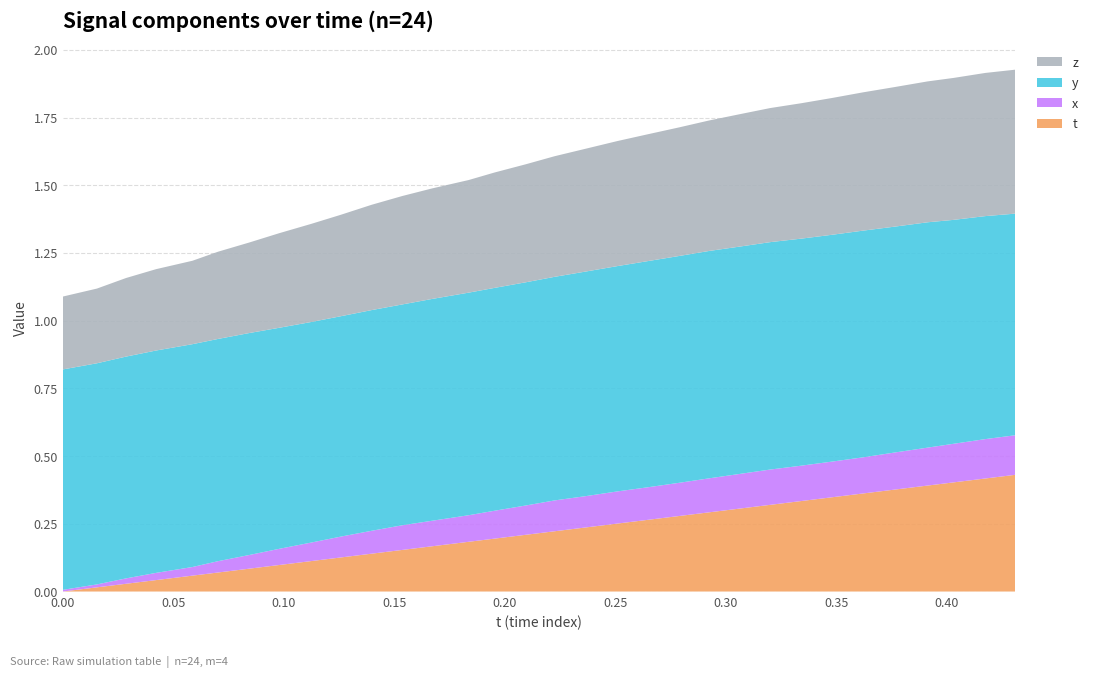

Reading left to right, list all the values displayed in this chart.

t: 0.0=0.0	0.01544189=0.0	0.02861023=0.0	0.04220581=0.0	0.05865479=0.1	0.07022095=0.1	0.0843811=0.1	0.09796143=0.1	0.1123505=0.1	0.1256866=0.1	0.1397247=0.1	0.1536407=0.2	0.167038=0.2	0.1835938=0.2	0.1952667=0.2	0.2094879=0.2	0.2224731=0.2	0.2364044=0.2	0.250946=0.3	0.2640686=0.3	0.2788544=0.3	0.2923889=0.3	0.3057556=0.3	0.3199463=0.3	0.3340454=0.3	0.348175=0.3	0.3618774=0.4	0.3760529=0.4	0.3912201=0.4	0.4029388=0.4	0.4173279=0.4	0.4308472=0.4
x: 0.0=0.0	0.01544189=0.0	0.02861023=0.0	0.04220581=0.0	0.05865479=0.0	0.07022095=0.0	0.0843811=0.1	0.09796143=0.1	0.1123505=0.1	0.1256866=0.1	0.1397247=0.1	0.1536407=0.1	0.167038=0.1	0.1835938=0.1	0.1952667=0.1	0.2094879=0.1	0.2224731=0.1	0.2364044=0.1	0.250946=0.1	0.2640686=0.1	0.2788544=0.1	0.2923889=0.1	0.3057556=0.1	0.3199463=0.1	0.3340454=0.1	0.348175=0.1	0.3618774=0.1	0.3760529=0.1	0.3912201=0.1	0.4029388=0.1	0.4173279=0.1	0.4308472=0.1
y: 0.0=0.8	0.01544189=0.8	0.02861023=0.8	0.04220581=0.8	0.05865479=0.8	0.07022095=0.8	0.0843811=0.8	0.09796143=0.8	0.1123505=0.8	0.1256866=0.8	0.1397247=0.8	0.1536407=0.8	0.167038=0.8	0.1835938=0.8	0.1952667=0.8	0.2094879=0.8	0.2224731=0.8	0.2364044=0.8	0.250946=0.8	0.2640686=0.8	0.2788544=0.8	0.2923889=0.8	0.3057556=0.8	0.3199463=0.8	0.3340454=0.8	0.348175=0.8	0.3618774=0.8	0.3760529=0.8	0.3912201=0.8	0.4029388=0.8	0.4173279=0.8	0.4308472=0.8
z: 0.0=0.3	0.01544189=0.3	0.02861023=0.3	0.04220581=0.3	0.05865479=0.3	0.07022095=0.3	0.0843811=0.3	0.09796143=0.3	0.1123505=0.4	0.1256866=0.4	0.1397247=0.4	0.1536407=0.4	0.167038=0.4	0.1835938=0.4	0.1952667=0.4	0.2094879=0.4	0.2224731=0.4	0.2364044=0.5	0.250946=0.5	0.2640686=0.5	0.2788544=0.5	0.2923889=0.5	0.3057556=0.5	0.3199463=0.5	0.3340454=0.5	0.348175=0.5	0.3618774=0.5	0.3760529=0.5	0.3912201=0.5	0.4029388=0.5	0.4173279=0.5	0.4308472=0.5